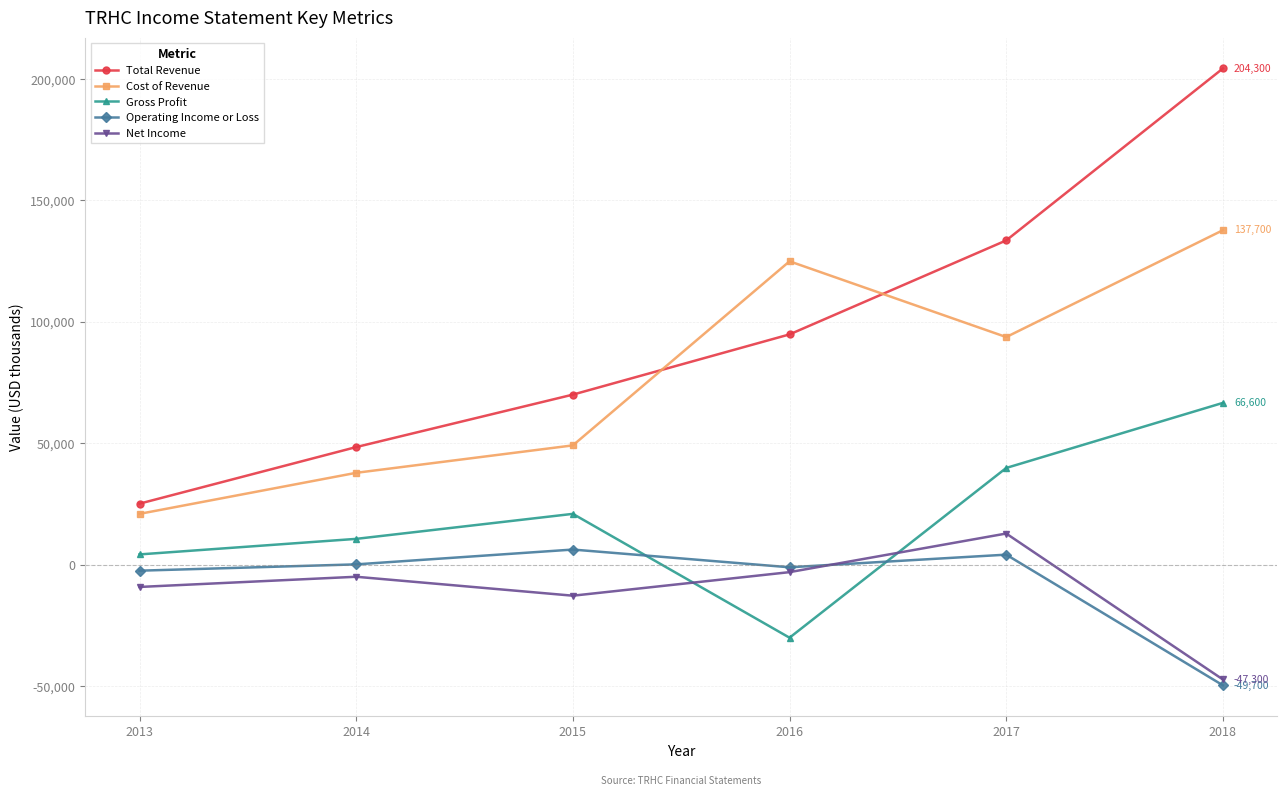

At which category does Operating Income or Loss reach its first local peak?

2015